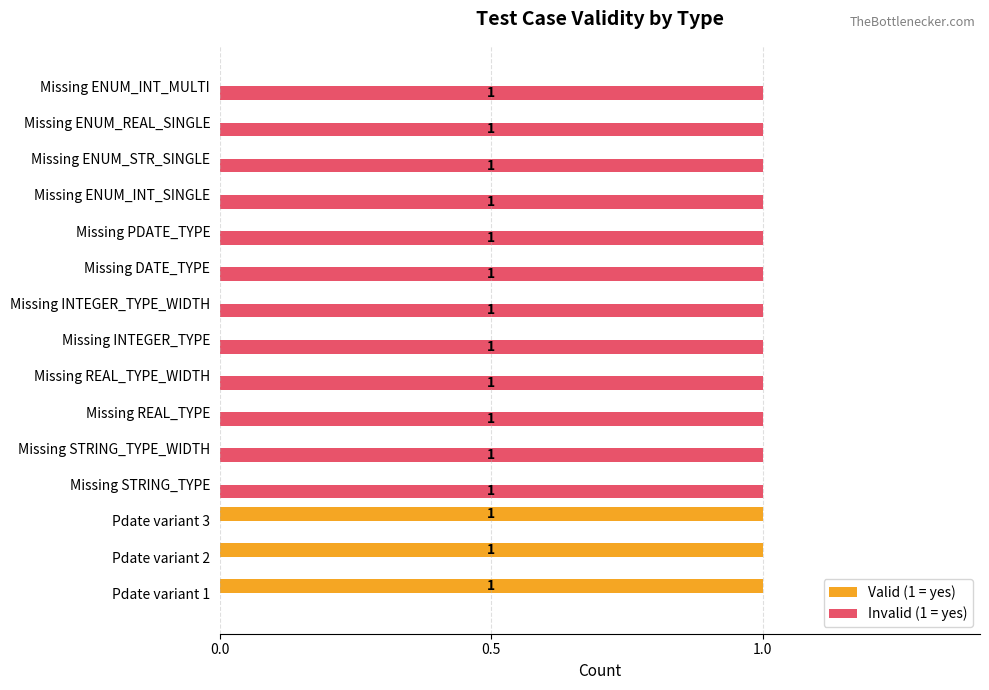

How many Valid (1 = yes) values are between 0 and 1?

15